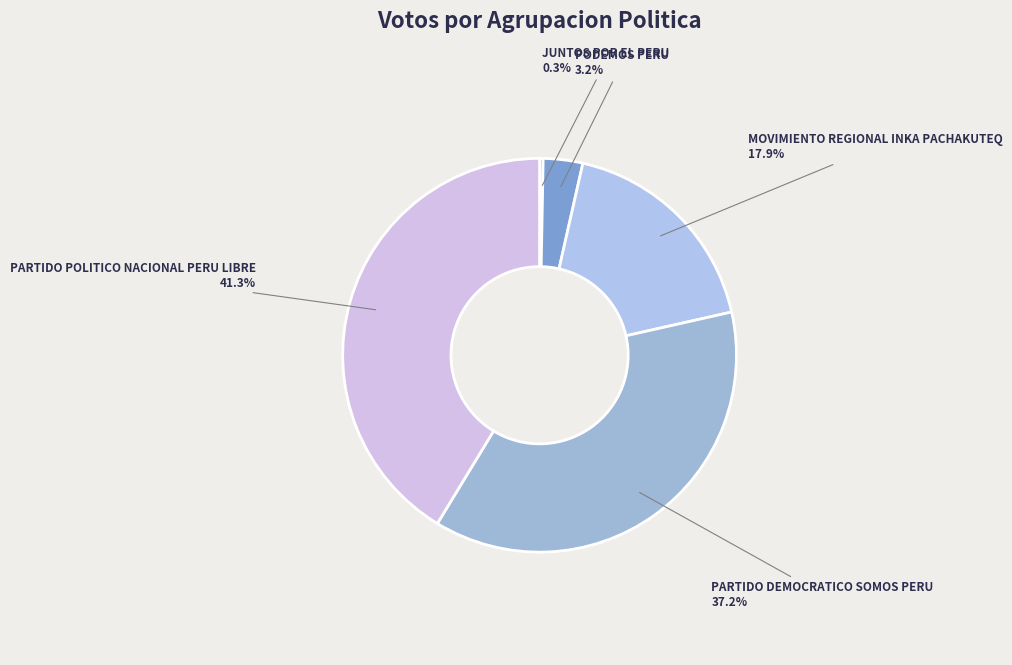

How many segments does this pie chart have?

5